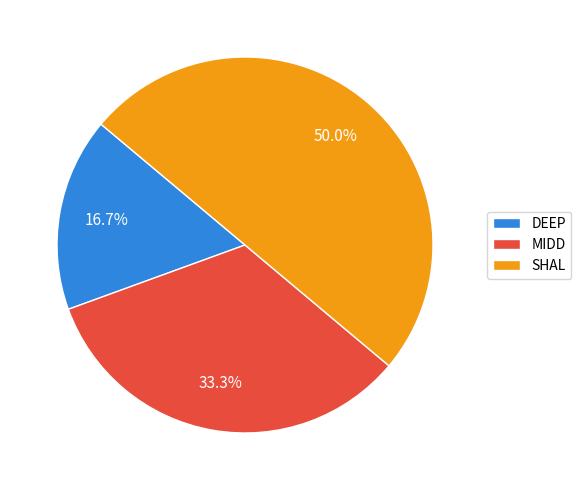

What percentage is NOT represented by MIDD?

66.7%